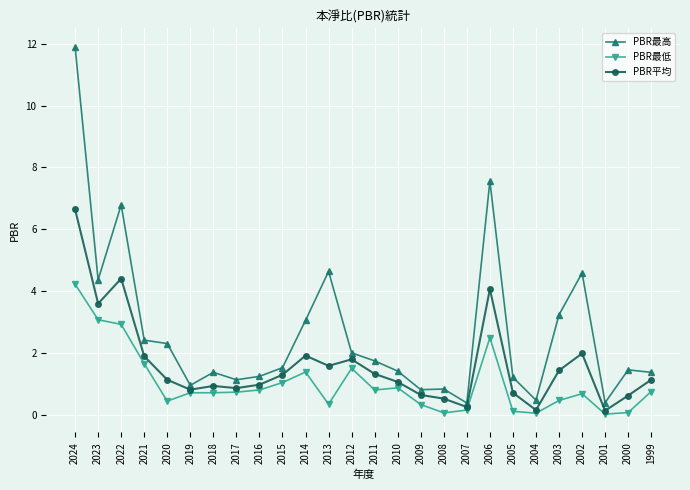

At which category is the sum across all series the highest?

2024